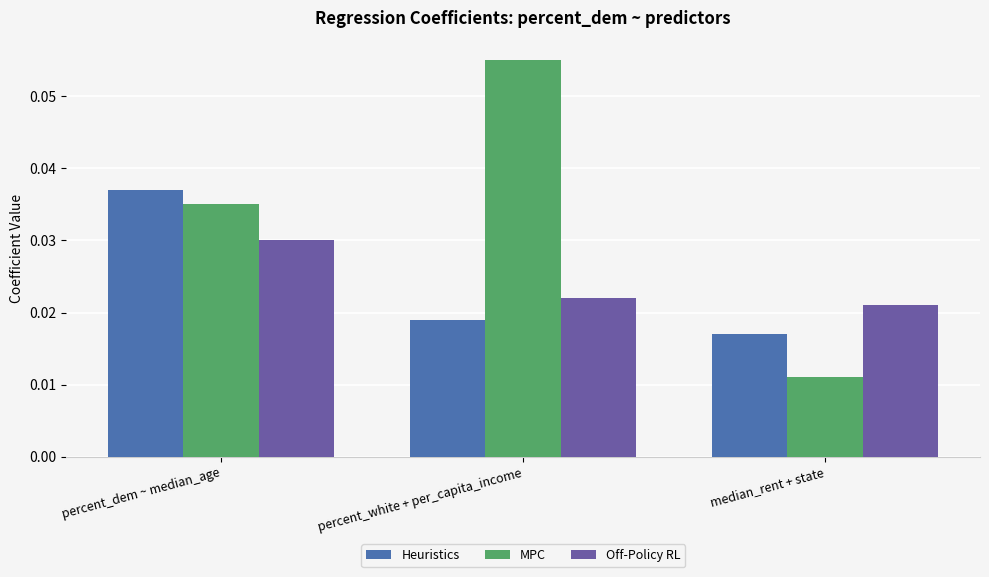

Is the value of Off-Policy RL at percent_white + per_capita_income greater than the value of MPC at median_rent + state?

Yes